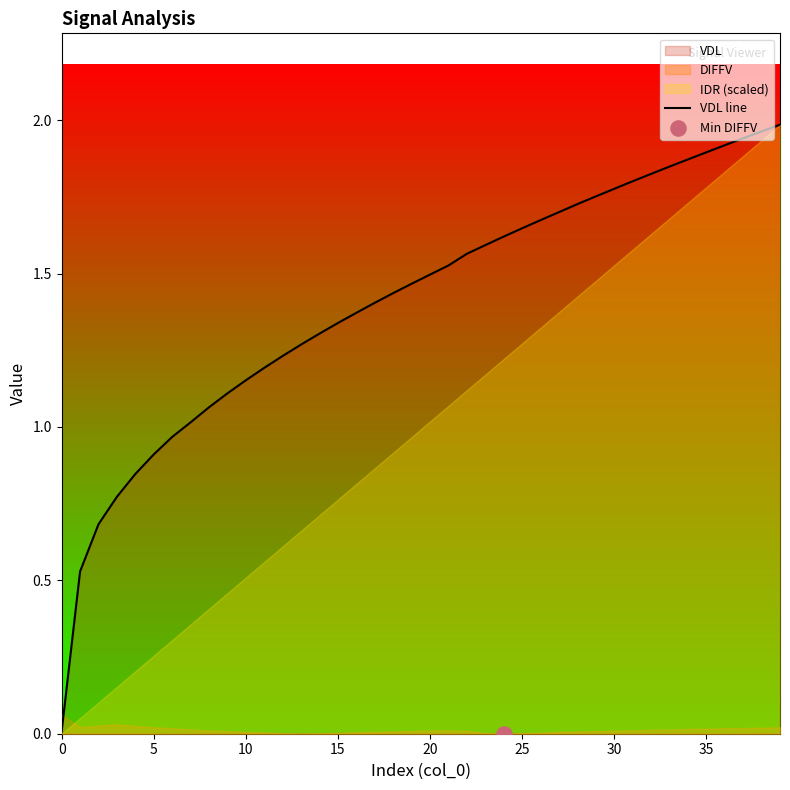

What is the ratio of the value at 15 to the value at 22?

0.9